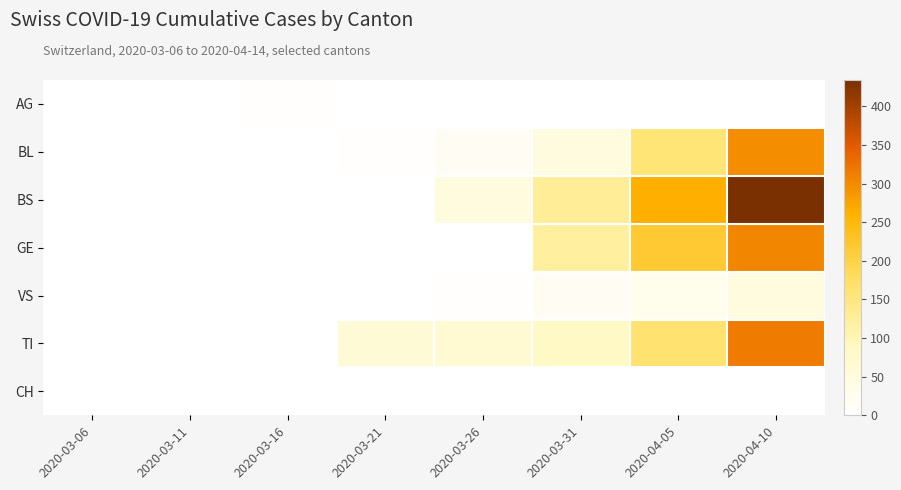

Which series changed the most between 2020-03-21 and 2020-03-31?

BS